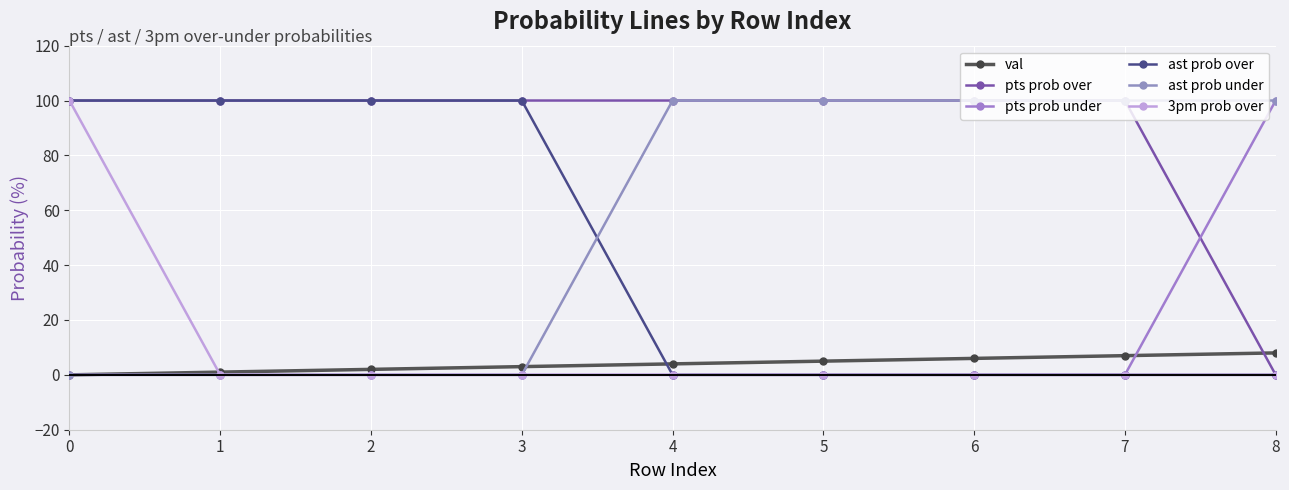

Reading left to right, what are all the values shown in this chart?

val: 0=0	1=1	2=2	3=3	4=4	5=5	6=6	7=7	8=8
pts prob over: 0=100	1=100	2=100	3=100	4=100	5=100	6=100	7=100	8=0
pts prob under: 0=0	1=0	2=0	3=0	4=0	5=0	6=0	7=0	8=100
ast prob over: 0=100	1=100	2=100	3=100	4=0	5=0	6=0	7=0	8=0
ast prob under: 0=0	1=0	2=0	3=0	4=100	5=100	6=100	7=100	8=100
3pm prob over: 0=100	1=0	2=0	3=0	4=0	5=0	6=0	7=0	8=0